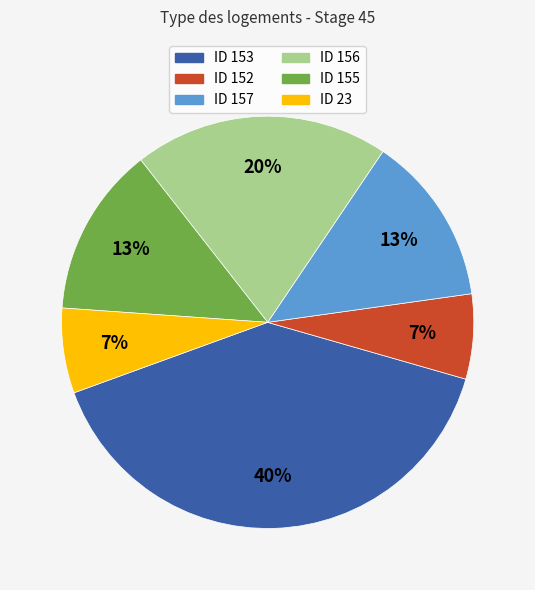

Is there any slice that represents more than half of the pie?

No